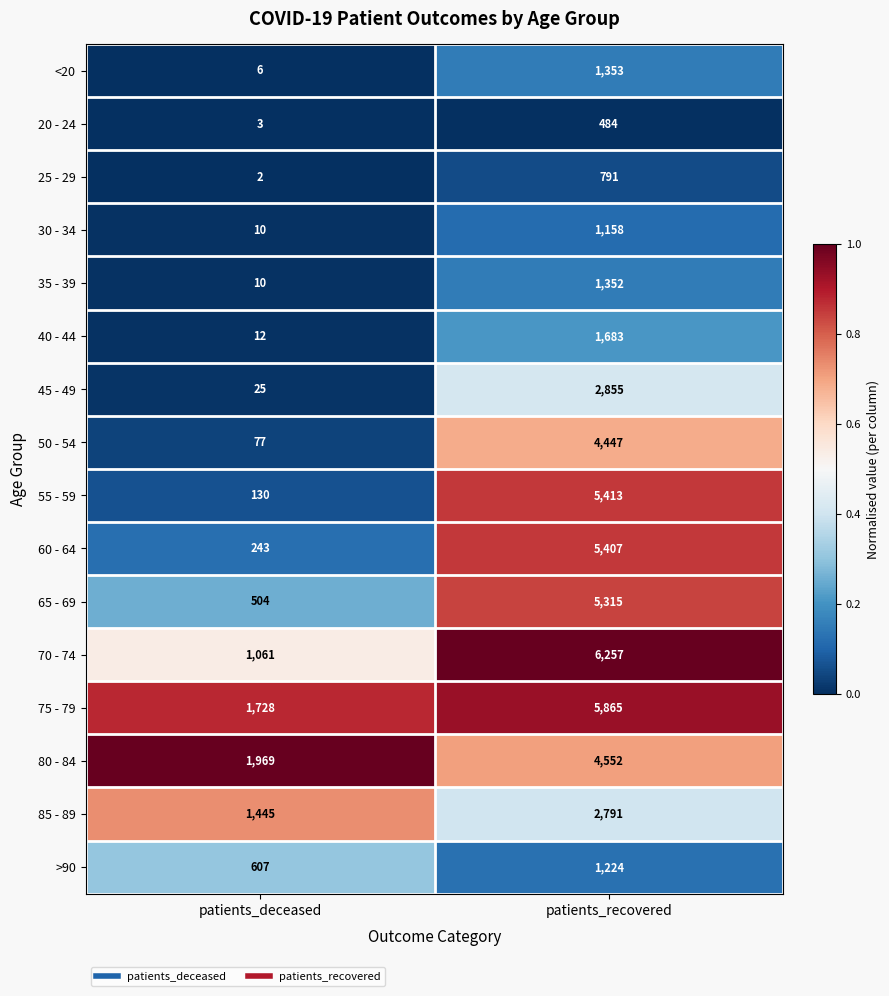

What is the average value of the 65 - 69 series?

2910